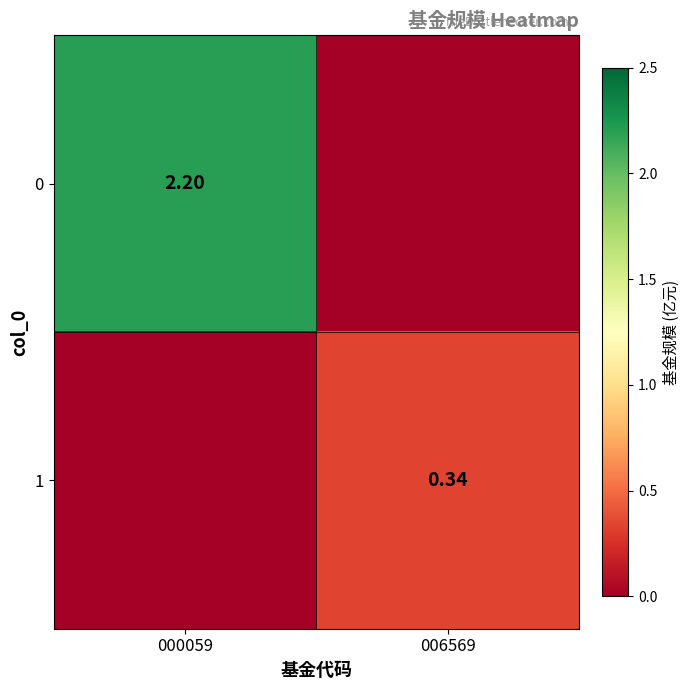

The 0 series shows -1.0 at 006569. True or false?

False